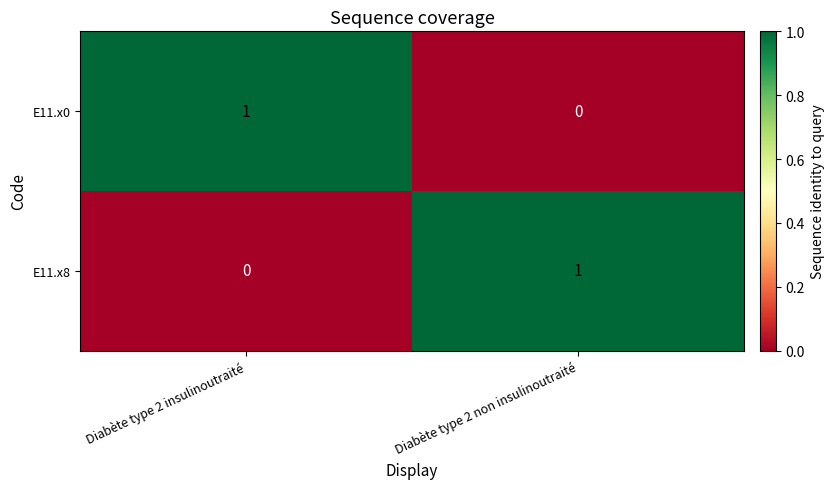

Is it true that E11.x0 equals 2 at Diabète type 2 insulinoutraité?

False